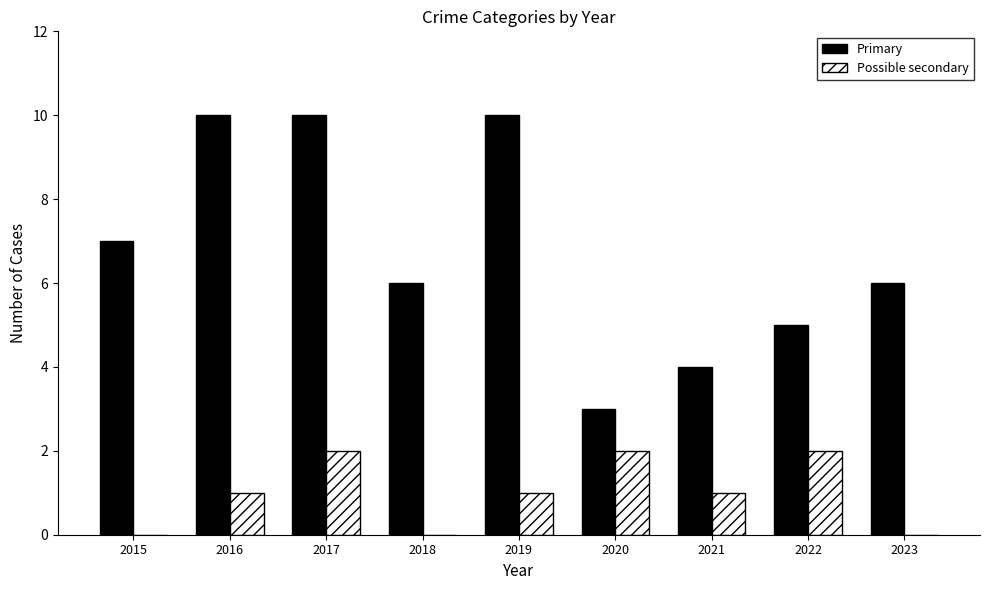

What is the sum of all Primary values?

61